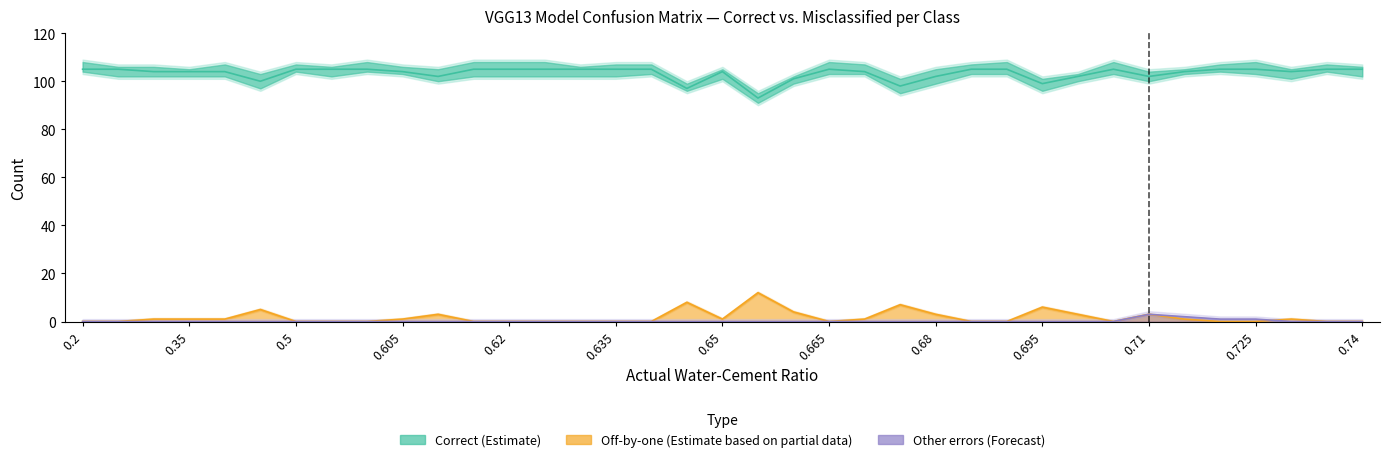

Which has a higher value, 0.65 or 0.675?

0.65